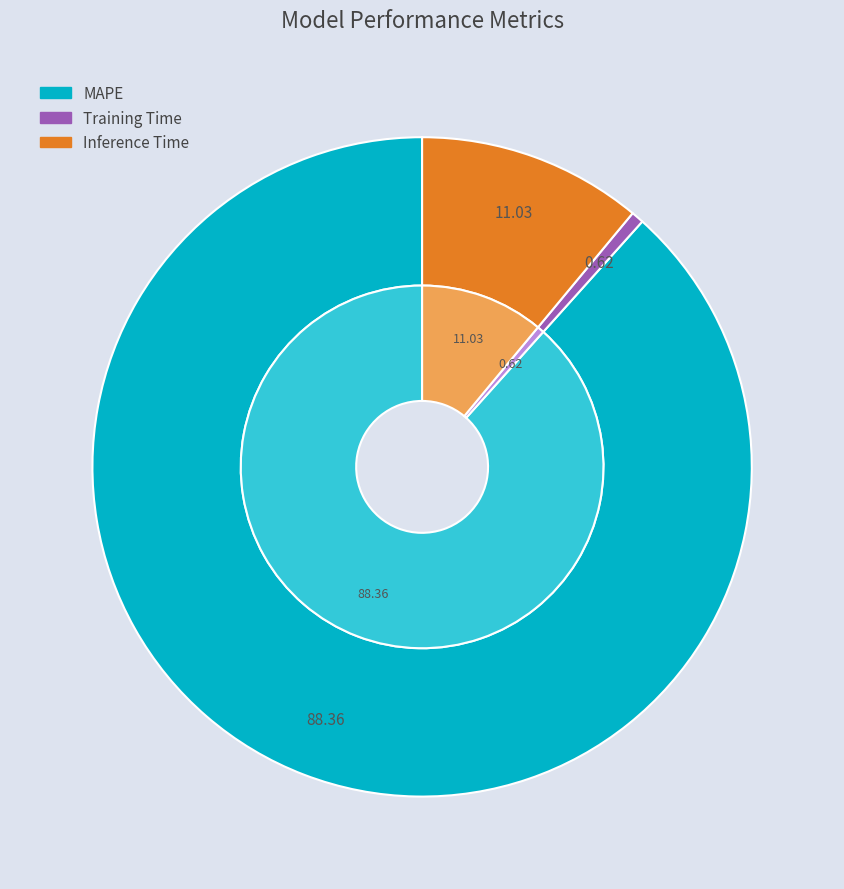

How many segments does this pie chart have?

3